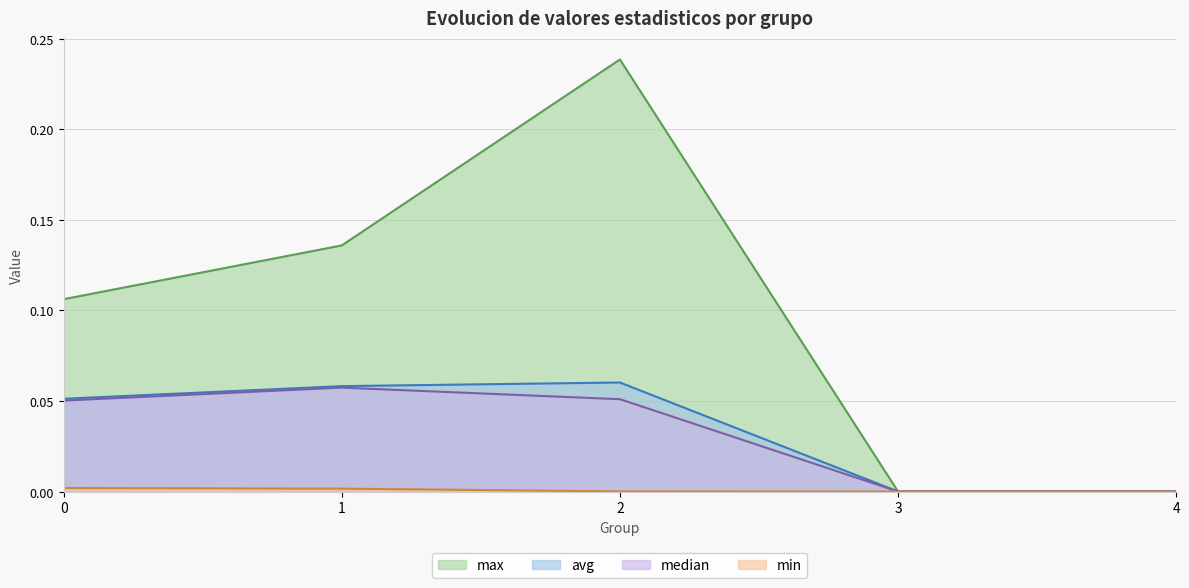

At 4, list the series in order from smallest to largest.

max, avg, min, median